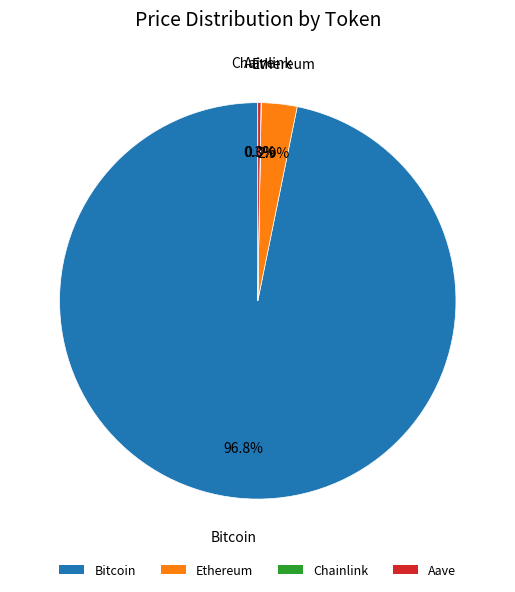

True or false: Ethereum accounts for 14% of the total.

False